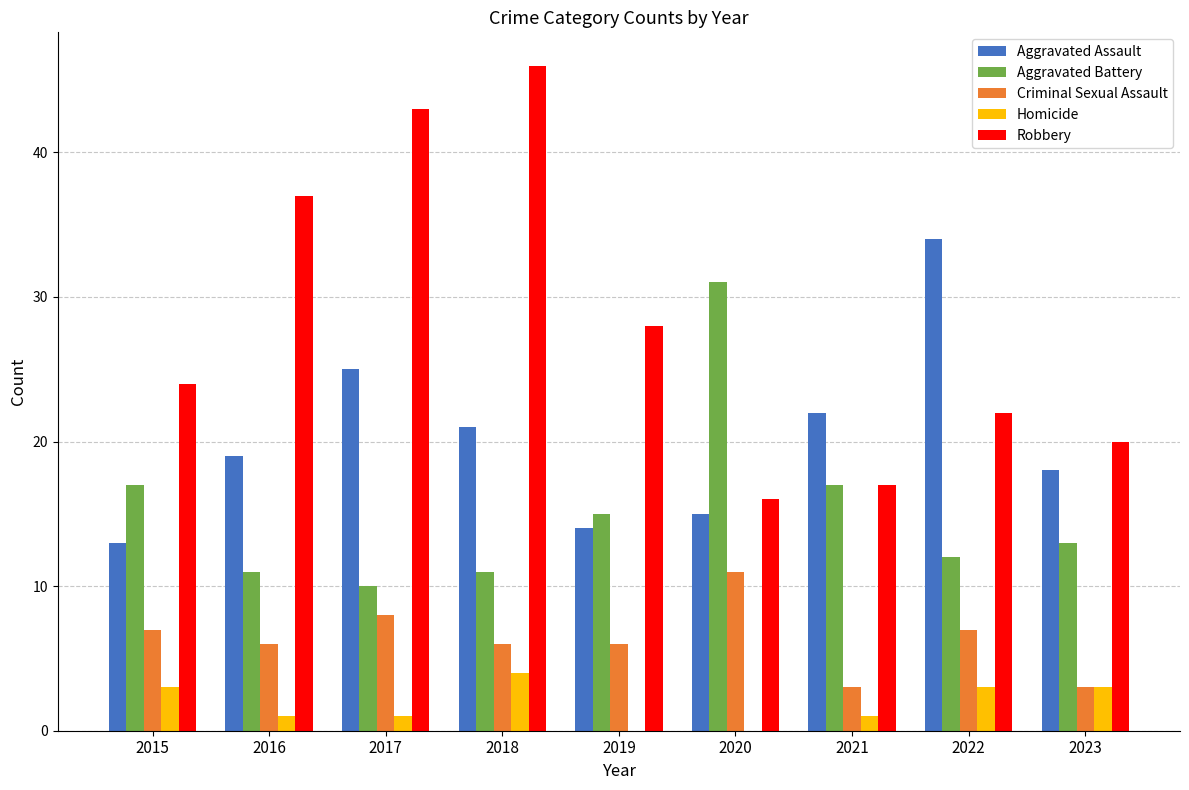

At which label does Aggravated Battery first exceed 13?

2015